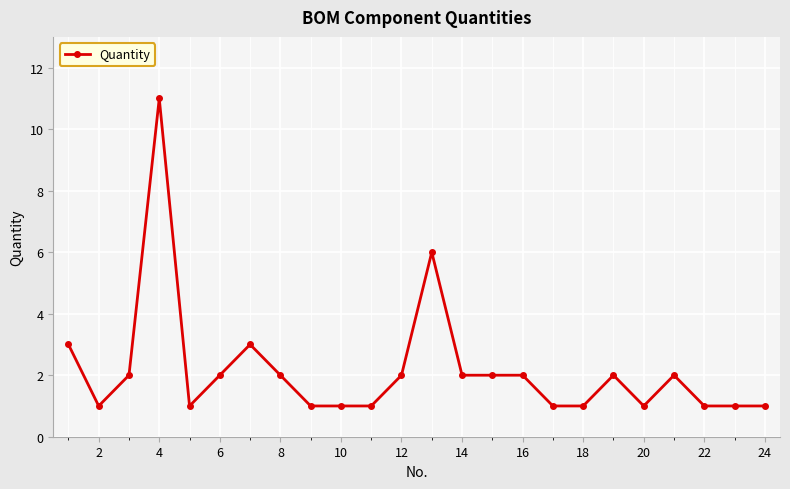

What is the maximum value shown in the chart?

11